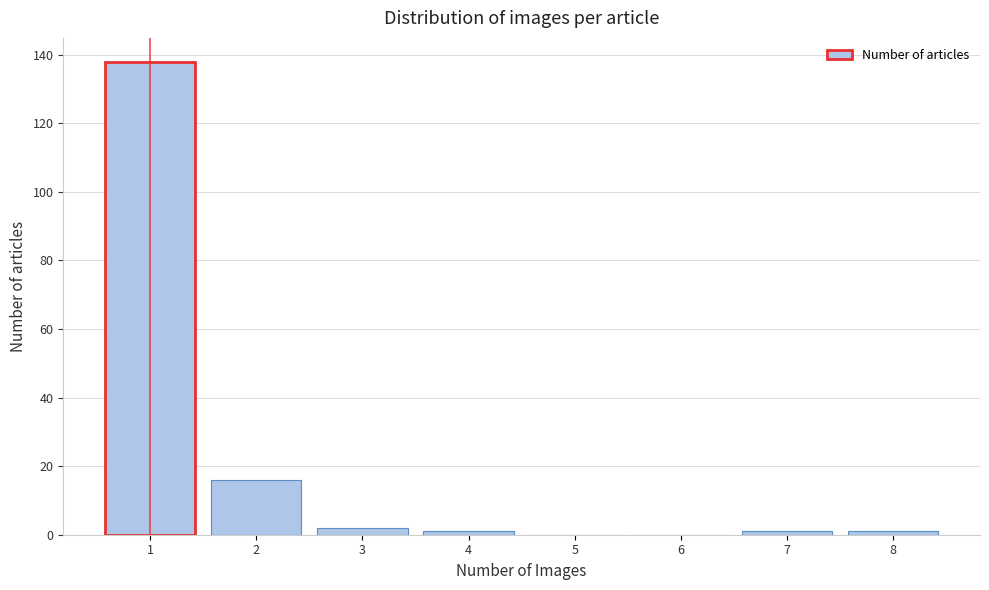

Reading left to right, extract all data points from this chart.

1=138	2=16	3=2	4=1	5=0	6=0	7=1	8=1